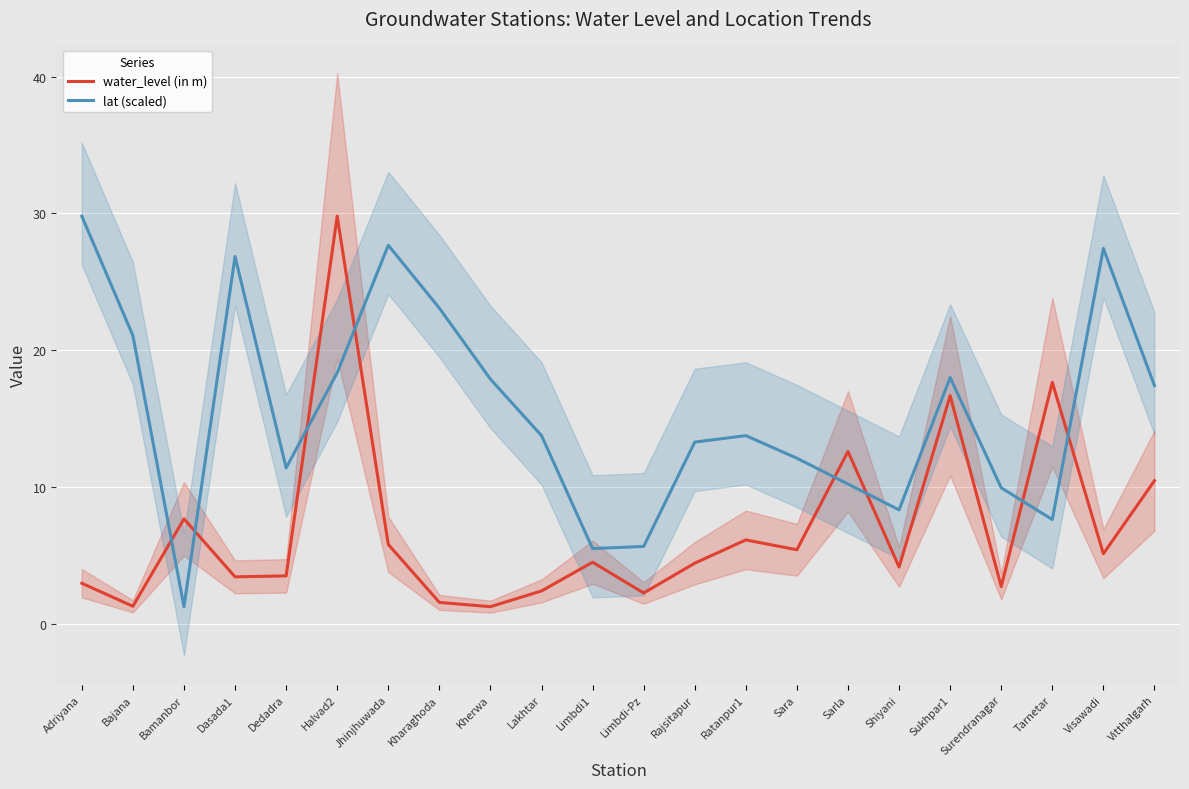

What is the highest value of the water_level (in m) series?

29.8